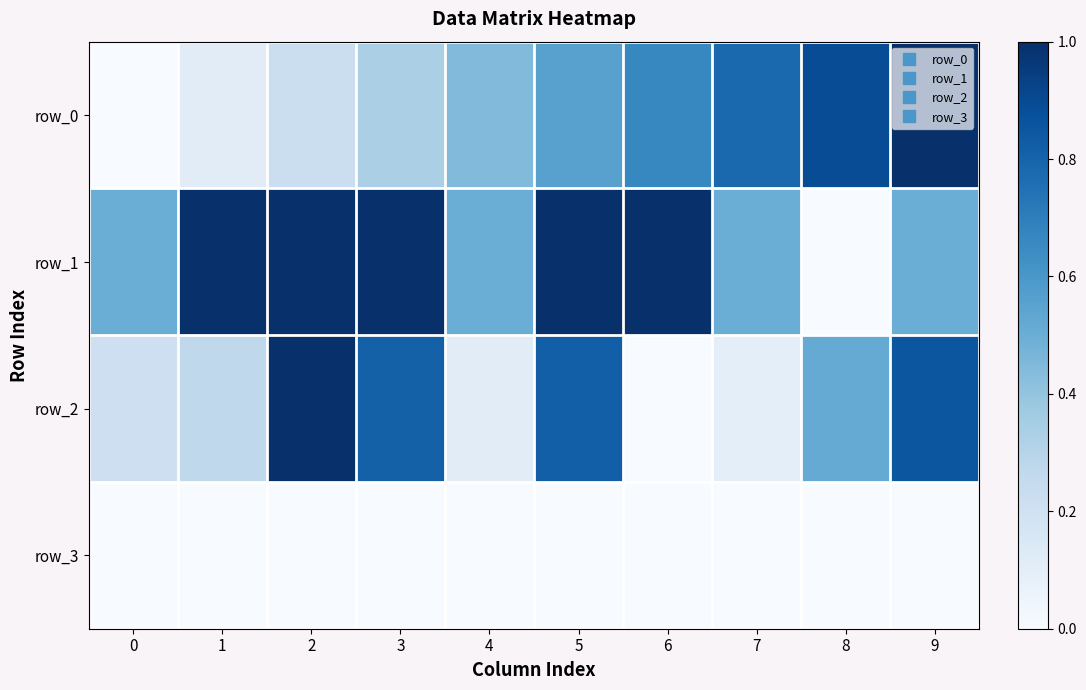

Which series has the largest range (max minus min)?

row_0